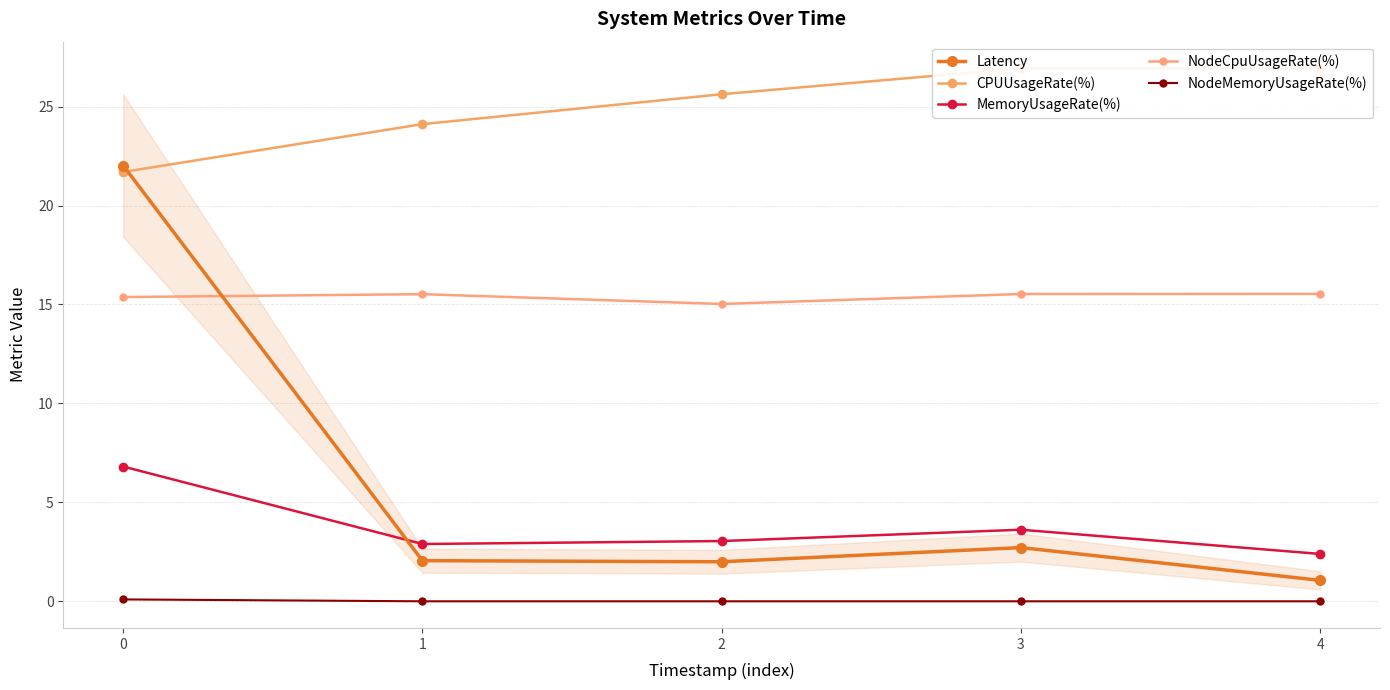

The value of Latency at 2 is 2.0. True or false?

True